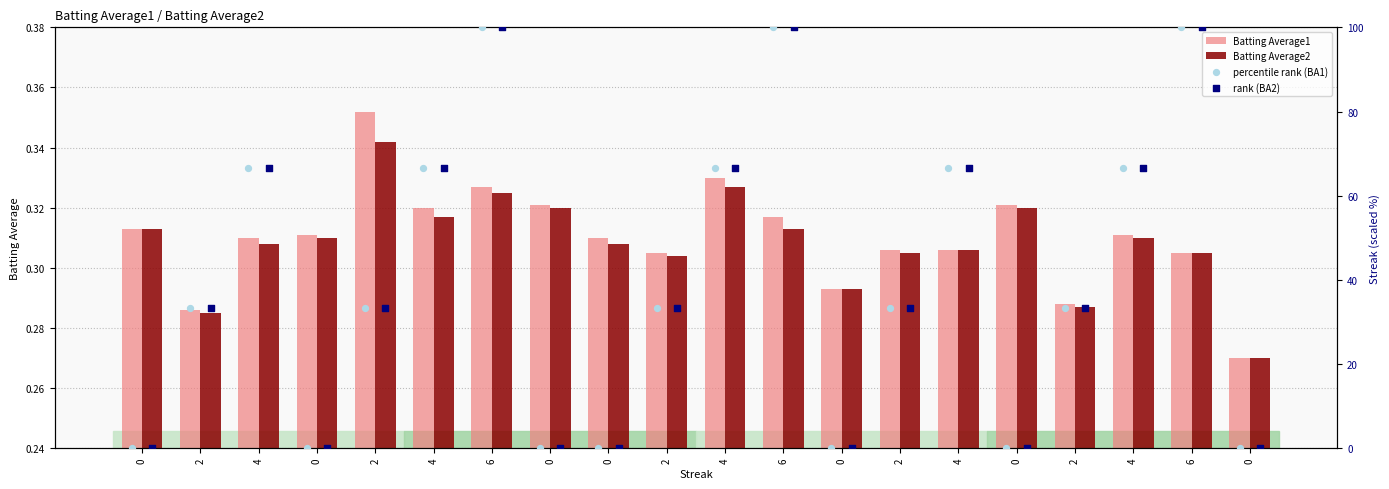

Which series has the largest total across all categories?

percentile rank (BA1)